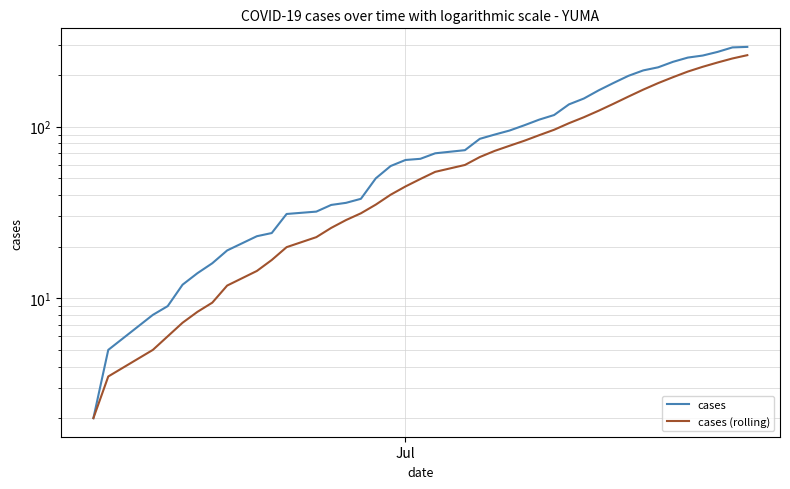

What is the lowest value of the cases series?

2.0